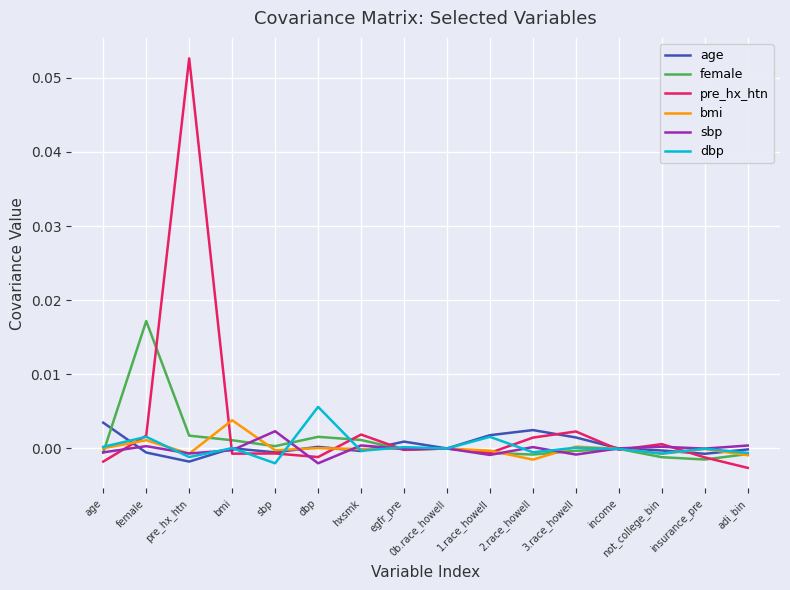

Which series has the widest spread of values?

pre_hx_htn